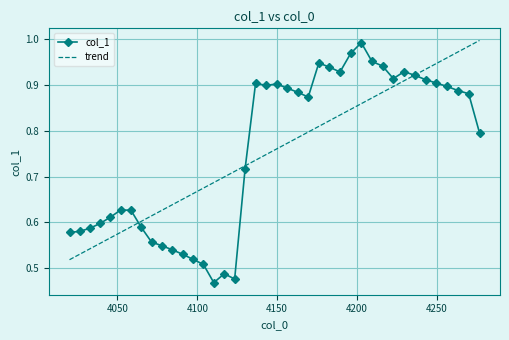

Which series has the widest spread of values?

col_1